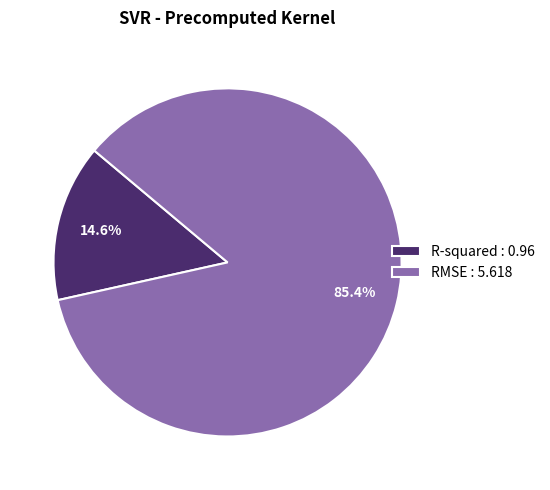

How much of the chart is everything except RMSE?

14.6%